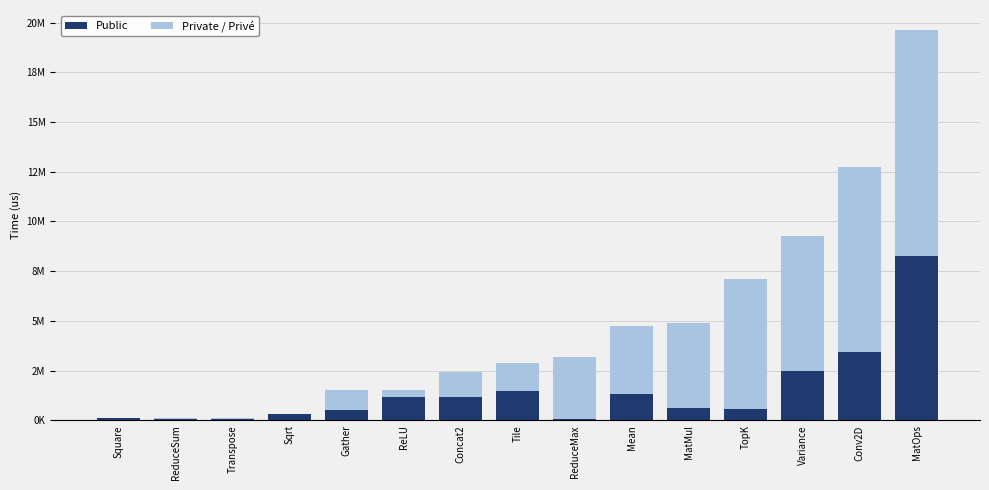

What are all the series names shown in the legend?

Public, Private / Privé